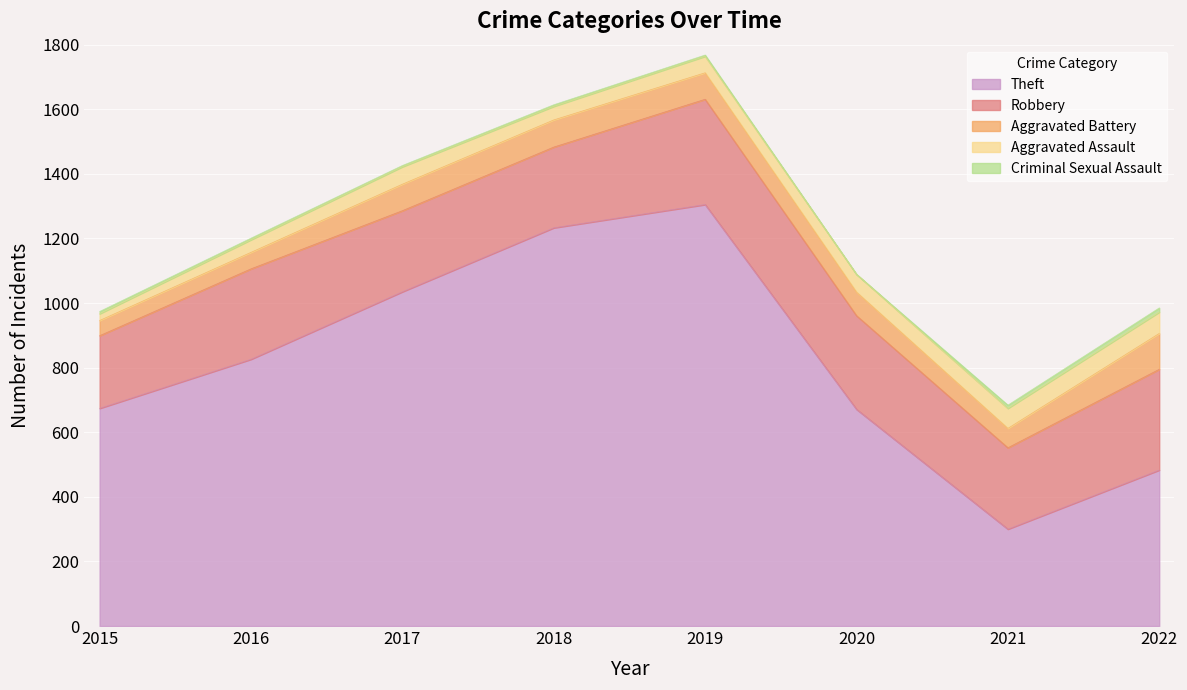

What are all the series names shown in the legend?

Theft, Robbery, Aggravated Battery, Aggravated Assault, Criminal Sexual Assault